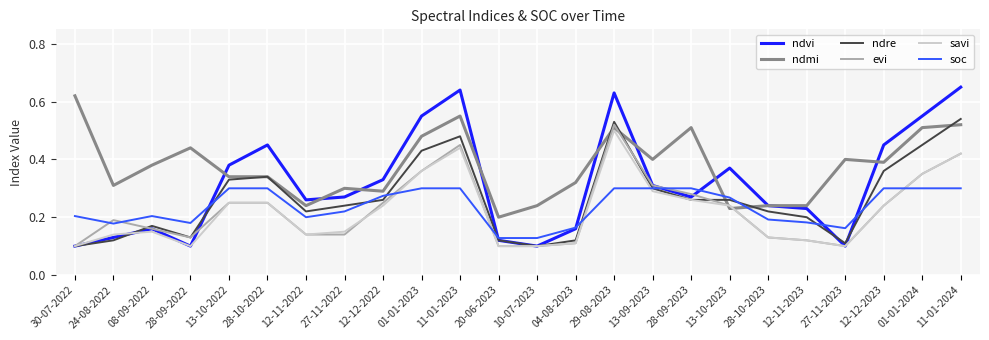

At which category is the sum across all series the highest?

29-08-2023